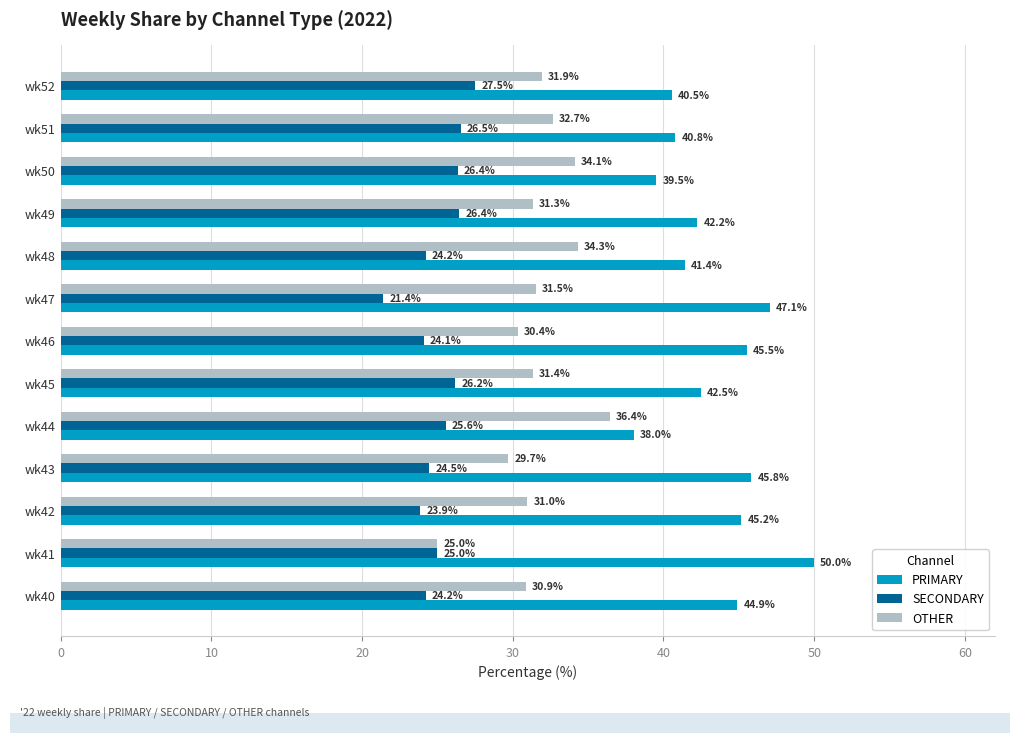

At wk49, list the series in order from largest to smallest.

PRIMARY, OTHER, SECONDARY